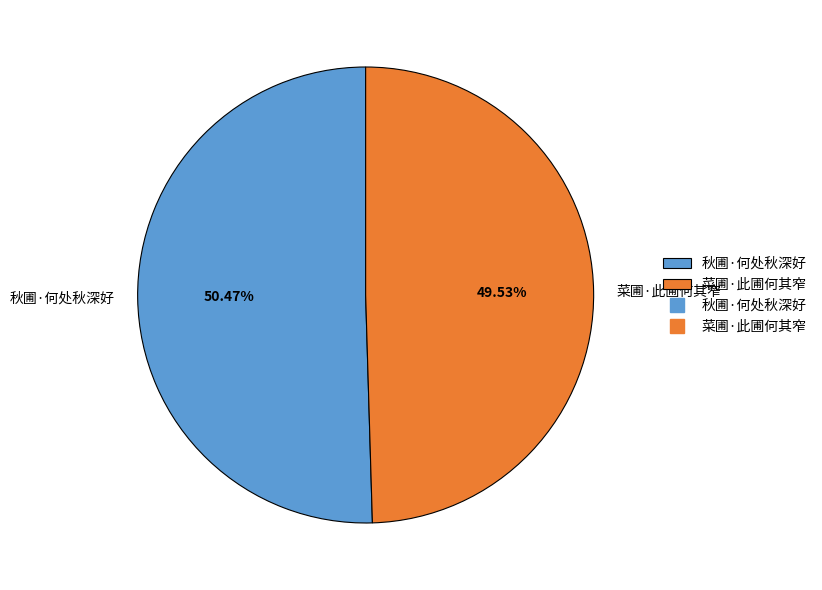

Count the number of slices in the pie.

2